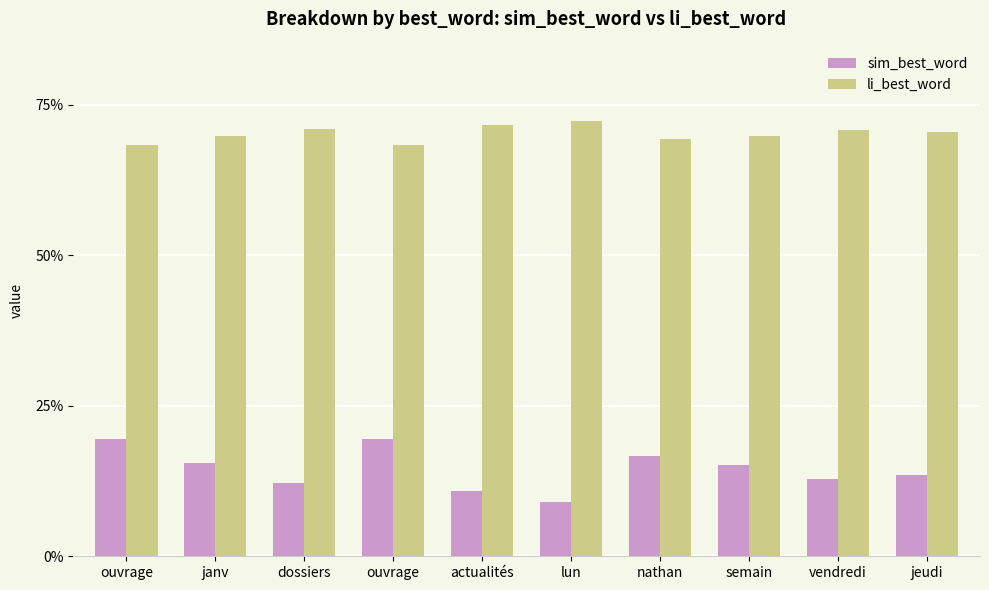

Are the bars grouped side by side (vs. stacked)?

Yes